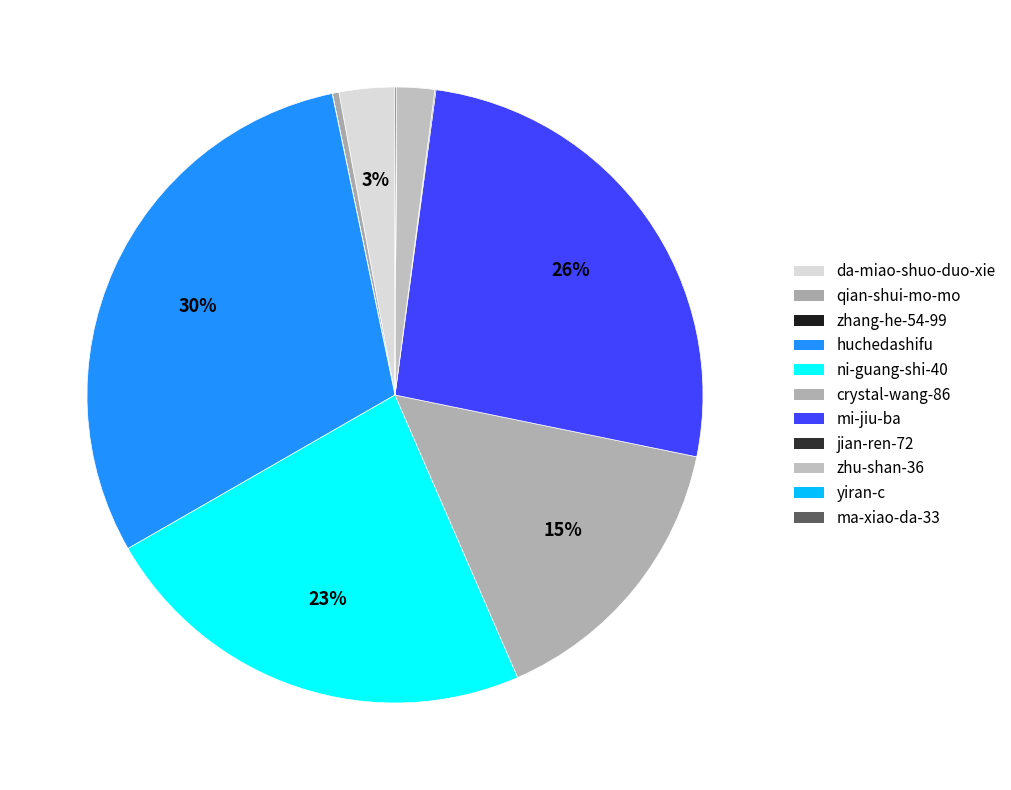

Is yiran-c the majority of the pie?

No